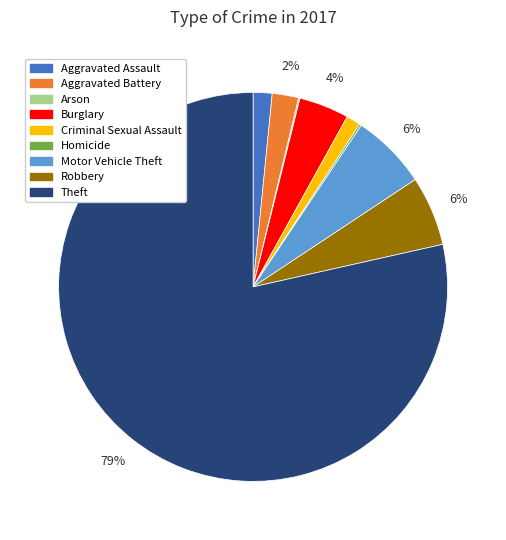

Does any single category account for the majority?

Yes